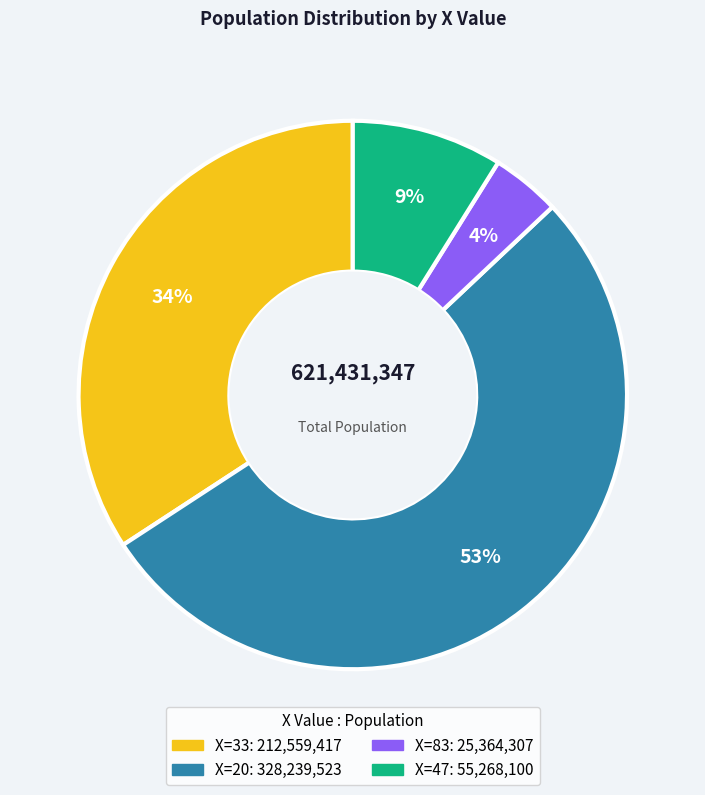

How many segments does this pie chart have?

4